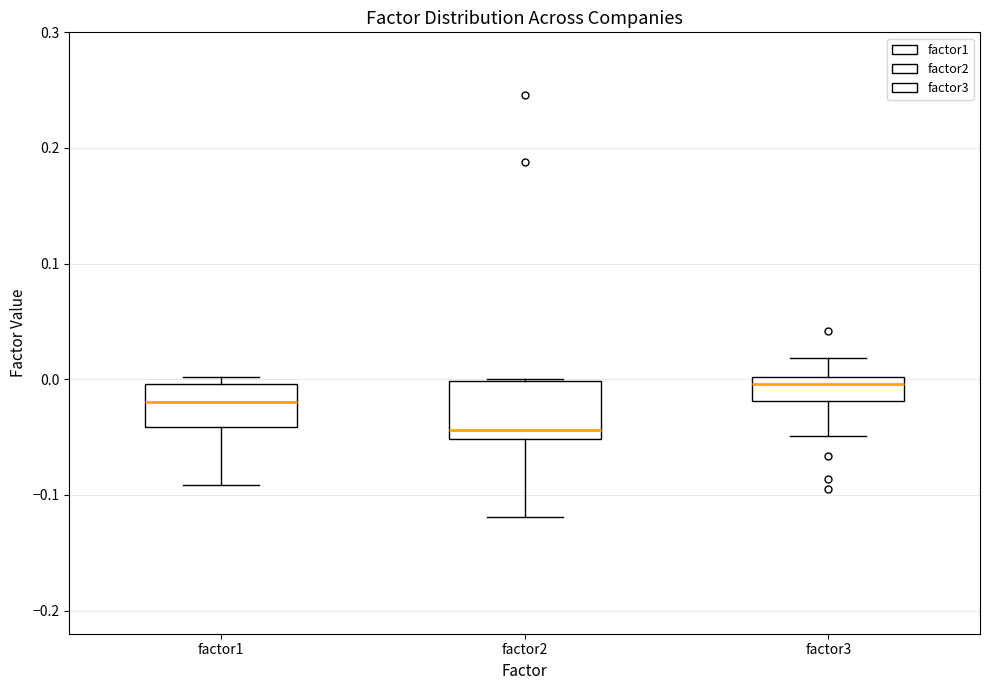

Reading left to right, read every box against the y-axis: the position of its median line, the range the box covers, and the ends of its whiskers. The values are not printed on the chart, so give them approximately, as read against the axis.

factor1: median -0.02, box -0.04 to 0.00, whiskers -0.09 to 0.00 (just above the box's upper edge)
factor2: median -0.04, box -0.05 to 0.00, whiskers -0.12 to 0.00
factor3: median 0.00 (just below the box's upper edge), box -0.02 to 0.00, whiskers -0.05 to 0.02